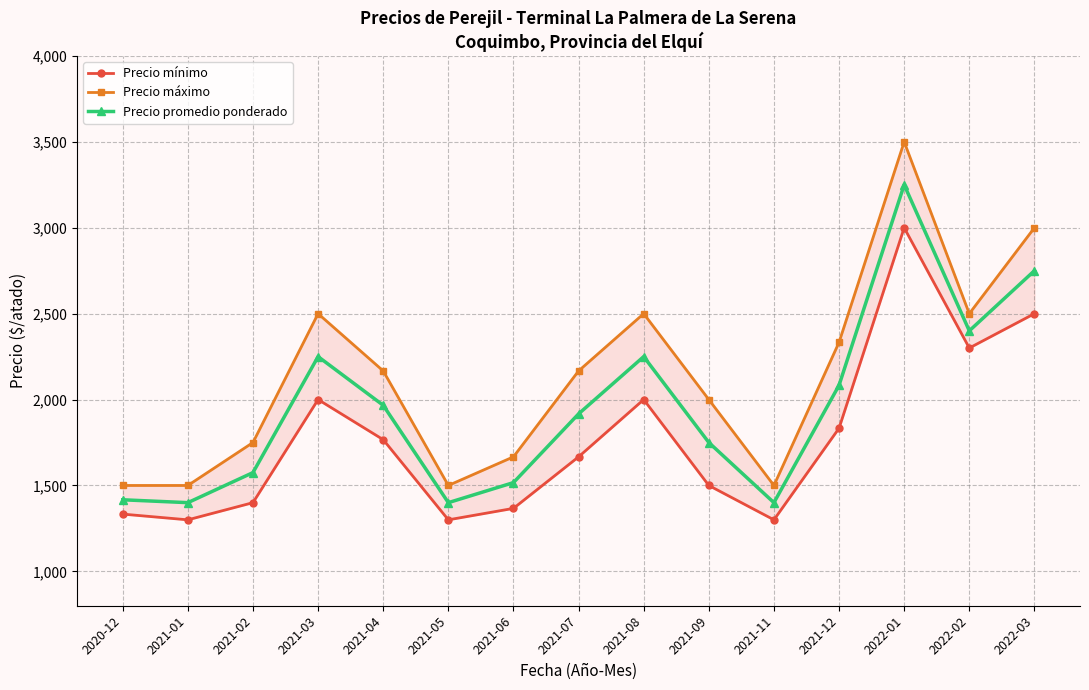

Reading left to right, extract all data points from this chart.

Precio mínimo: 1333.3	1300.0	1400.0	2000.0	1766.7	1300.0	1366.7	1666.7	2000.0	1500.0	1300.0	1833.3	3000.0	2300.0	2500.0
Precio máximo: 1500.0	1500.0	1750.0	2500.0	2166.7	1500.0	1666.7	2166.7	2500.0	2000.0	1500.0	2333.3	3500.0	2500.0	3000.0
Precio promedio ponderado: 1416.7	1400.0	1575.0	2250.0	1966.7	1400.0	1516.7	1916.7	2250.0	1750.0	1400.0	2083.3	3250.0	2400.0	2750.0